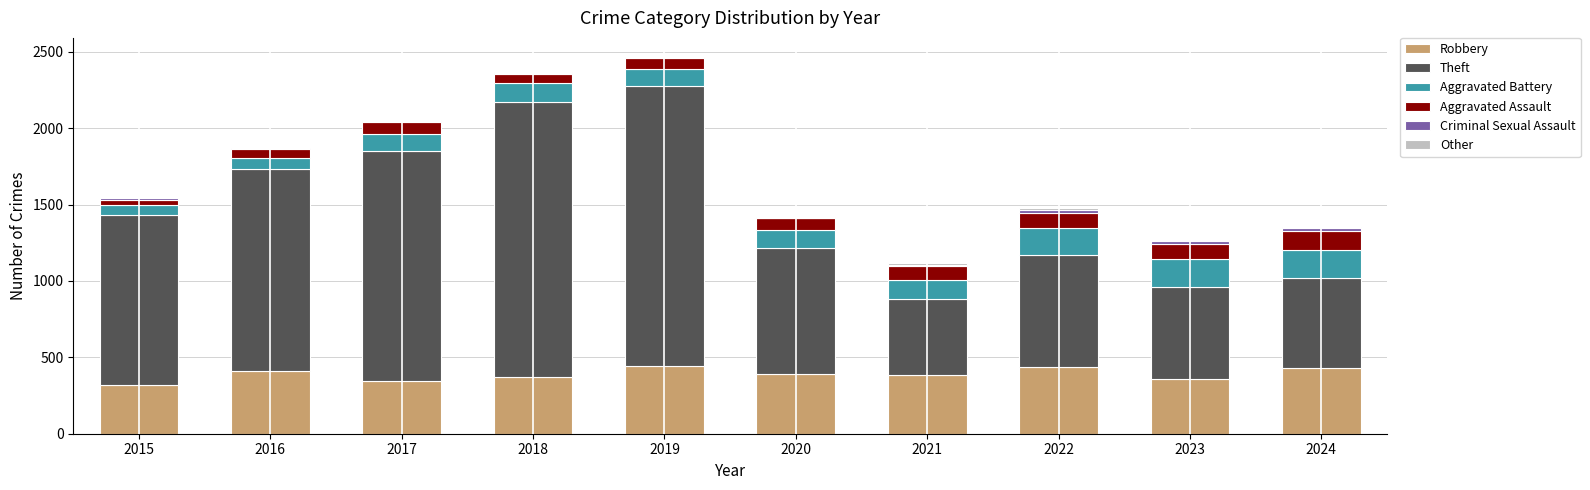

True or false: Robbery has a value of 172 at 2021.

False